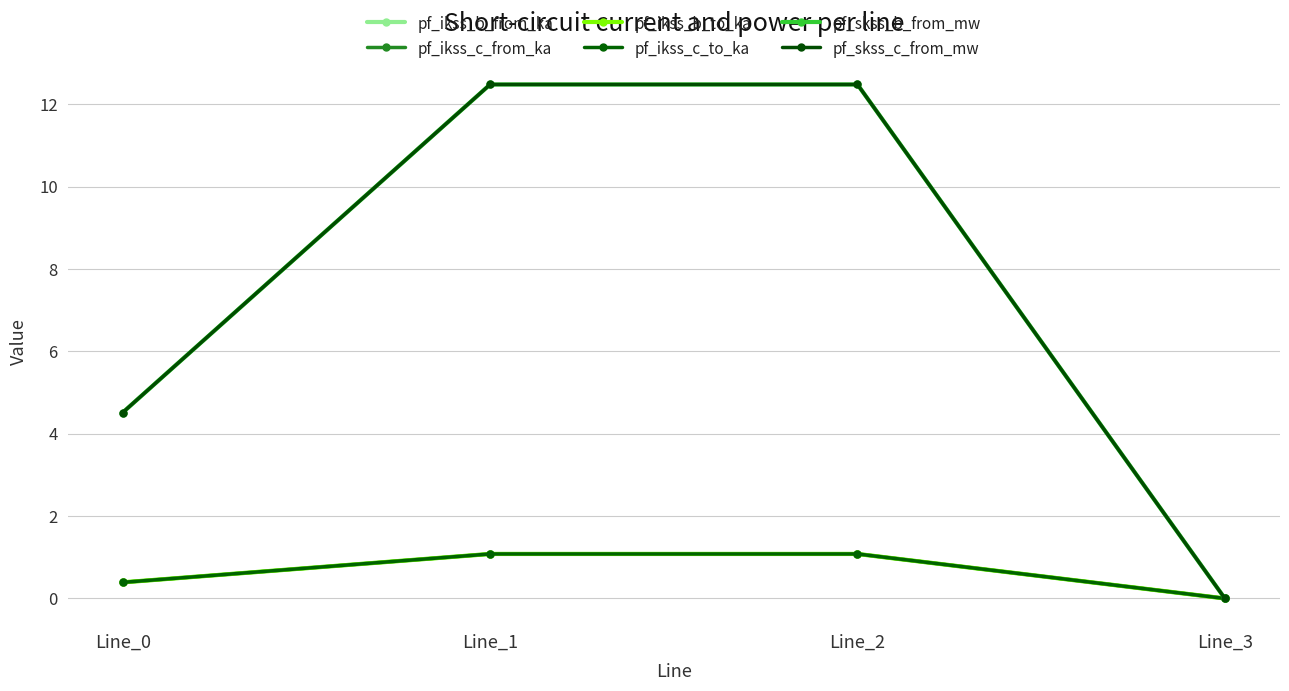

True or false: pf_skss_b_from_mw and pf_ikss_b_from_ka intersect in this chart.

False